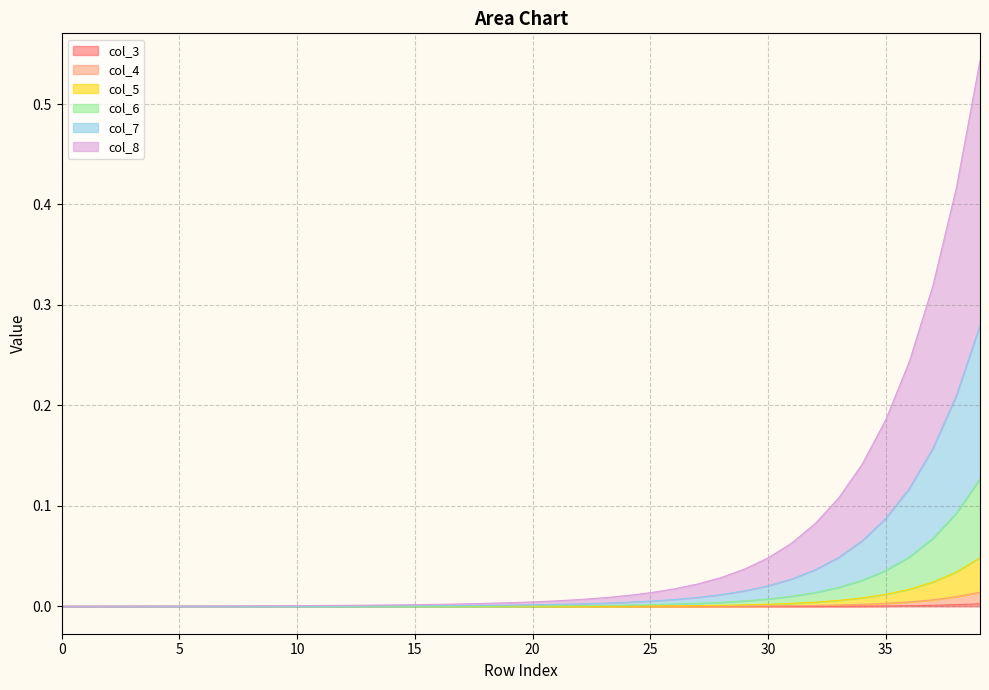

Which has a higher value, 12 or 23?

23